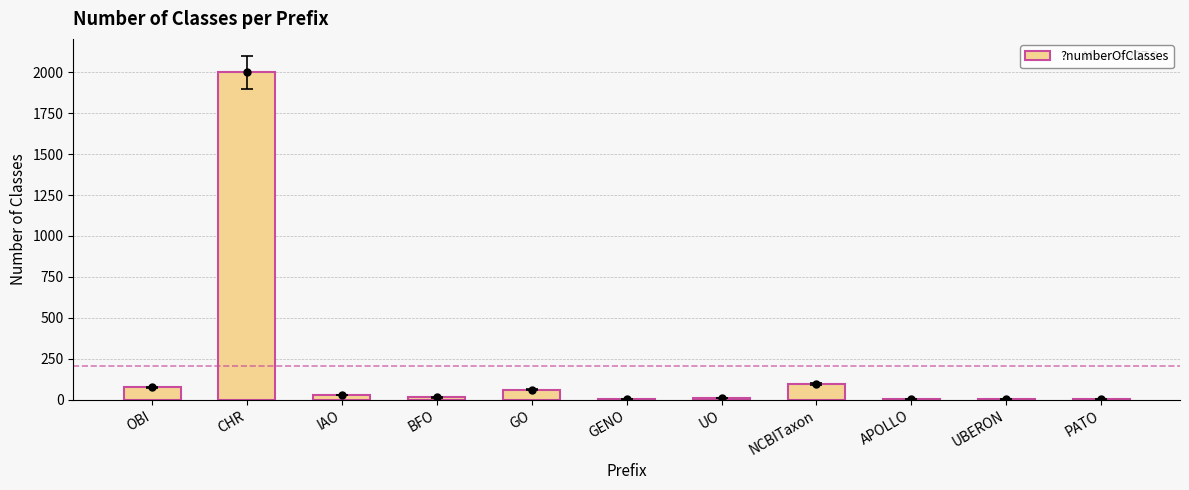

How many distinct data groups are displayed?

1